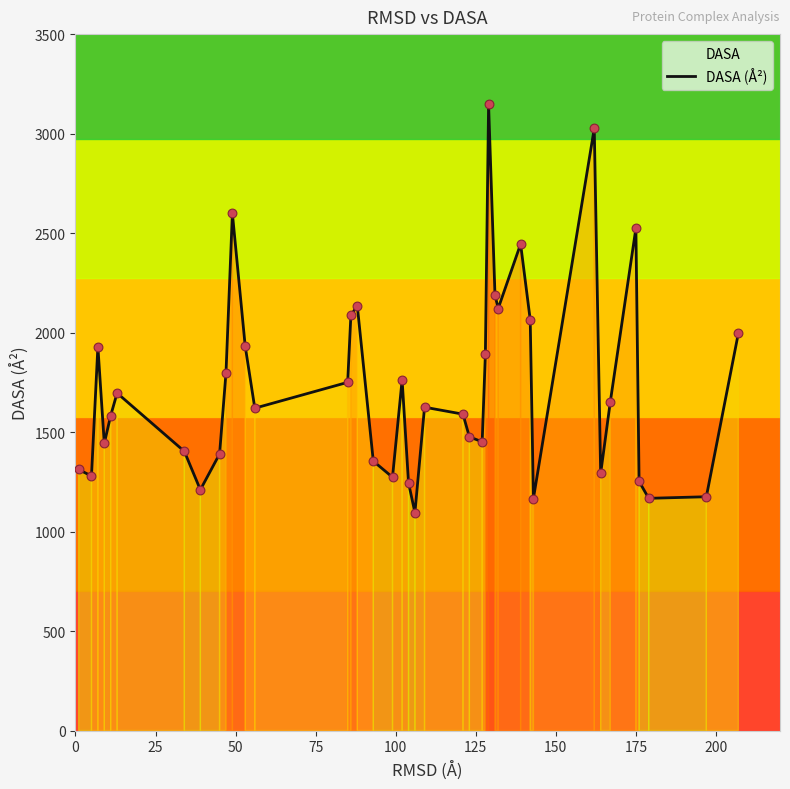

What is the lowest value of the DASA (Å²) series?

1095